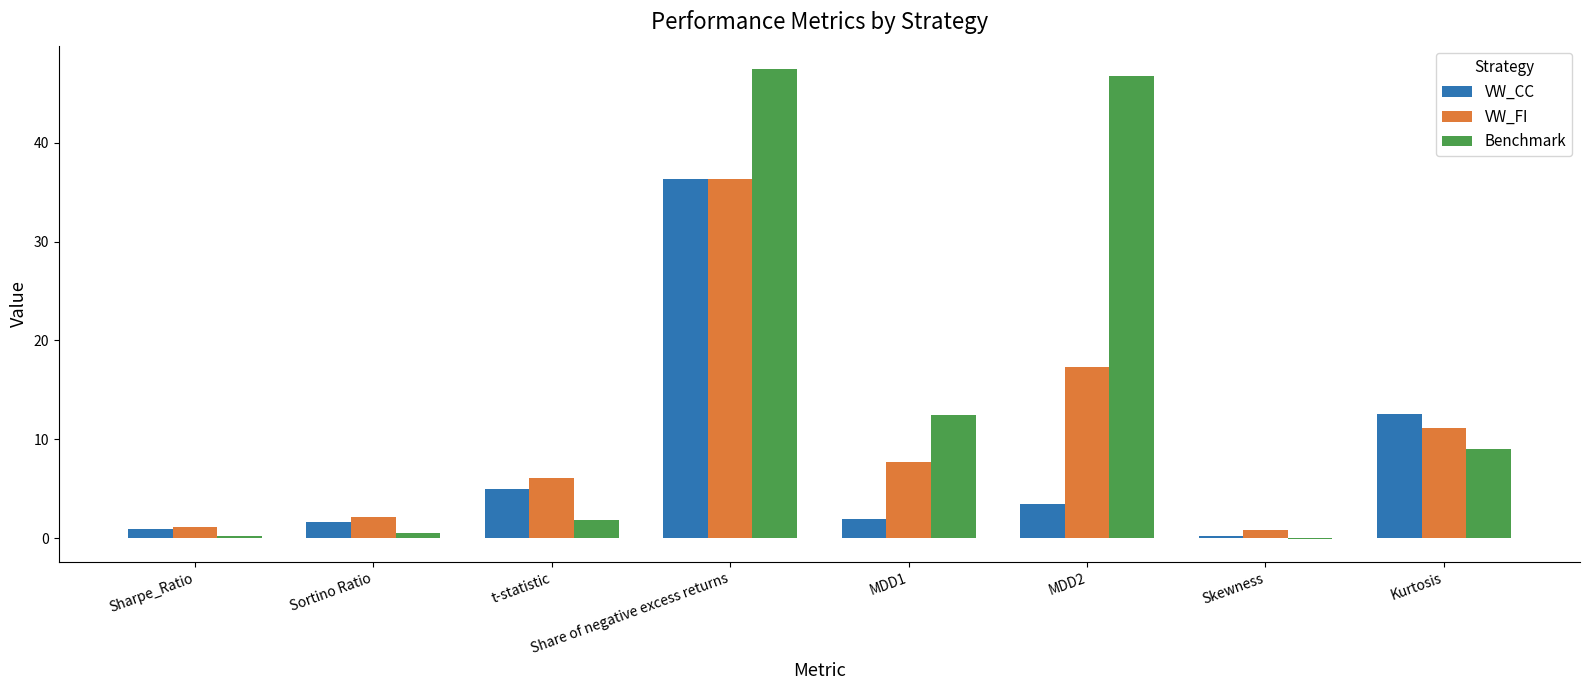

At which label does VW_FI first exceed 7?

Share of negative excess returns